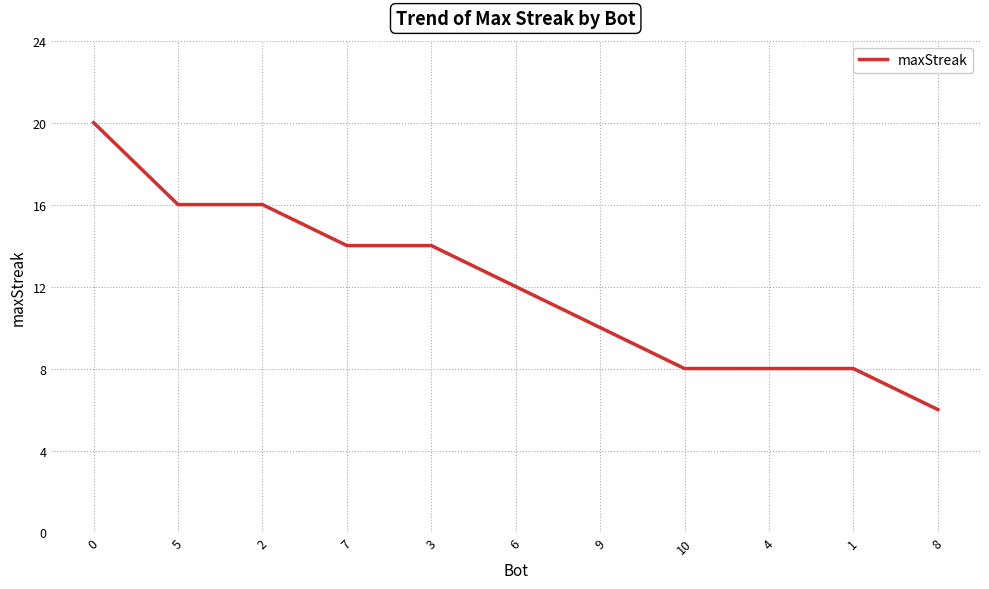

What is the ratio of the value at 1 to the value at 10?

1.0